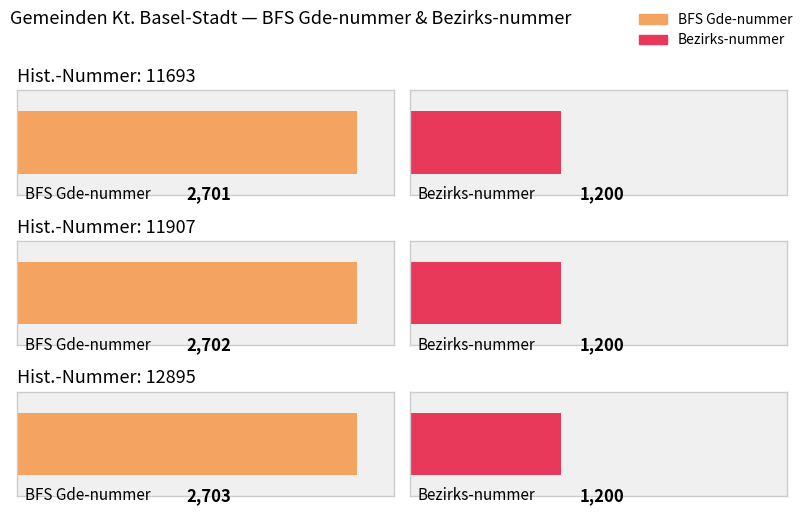

What is the lowest value of the BFS Gde-nummer series?

2701